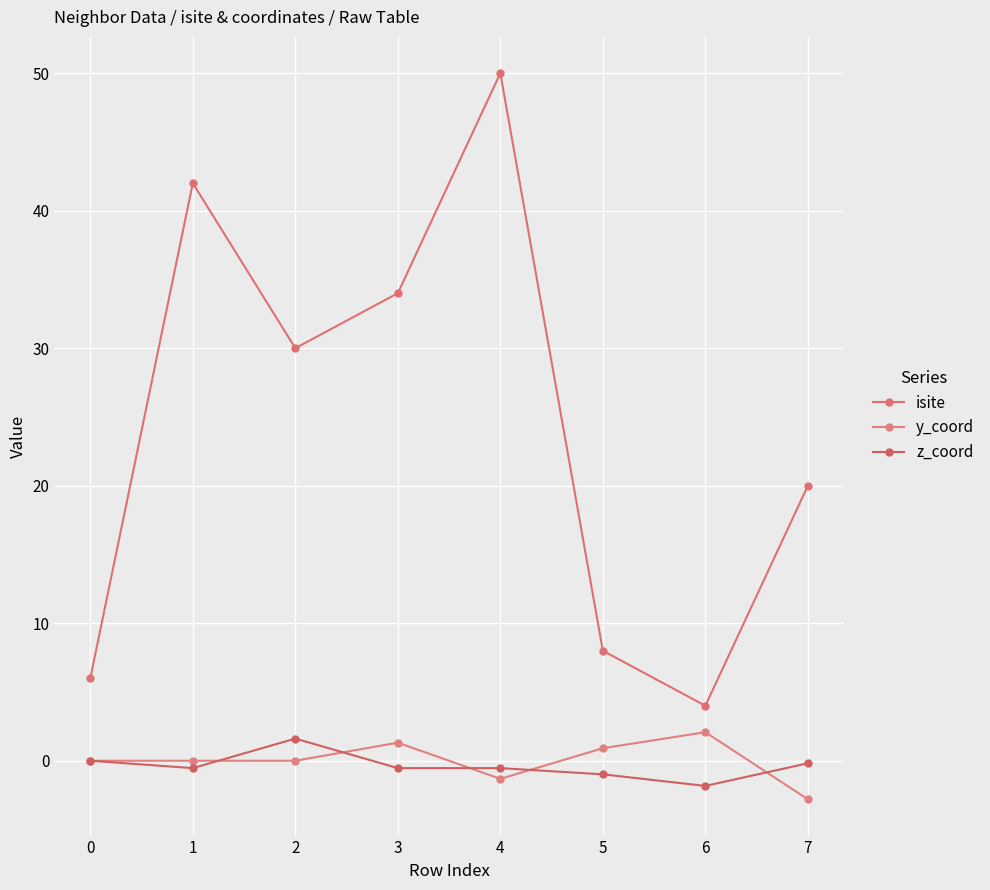

Reading right to left, list all the values displayed in this chart.

isite: 7=20.0	6=4.0	5=8.0	4=50.0	3=34.0	2=30.0	1=42.0	0=6.0
y_coord: 7=-2.8	6=2.1	5=0.9	4=-1.3	3=1.3	2=0.0	1=-0.0	0=0.0
z_coord: 7=-0.2	6=-1.8	5=-1.0	4=-0.5	3=-0.5	2=1.6	1=-0.5	0=0.0